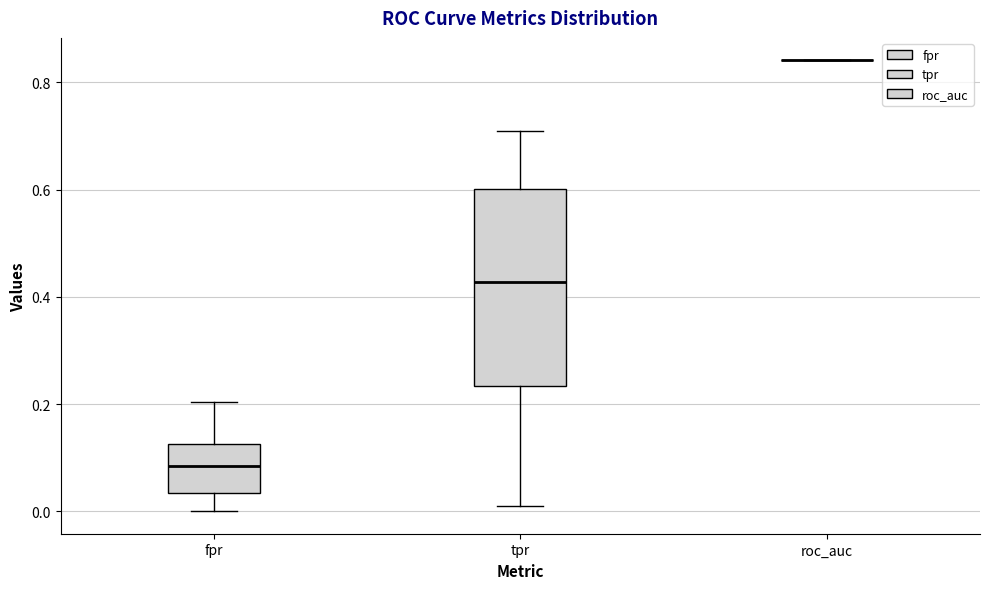

Reading left to right, read every box against the y-axis: the position of its median line, the range the box covers, and the ends of its whiskers. The values are not printed on the chart, so give them approximately, as read against the axis.

fpr: median 0.08, box 0.04 to 0.12, whiskers 0.00 to 0.20
tpr: median 0.42, box 0.24 to 0.60, whiskers 0.00 to 0.70
roc_auc: box collapsed to a line at 0.84, whiskers 0.84 to 0.84